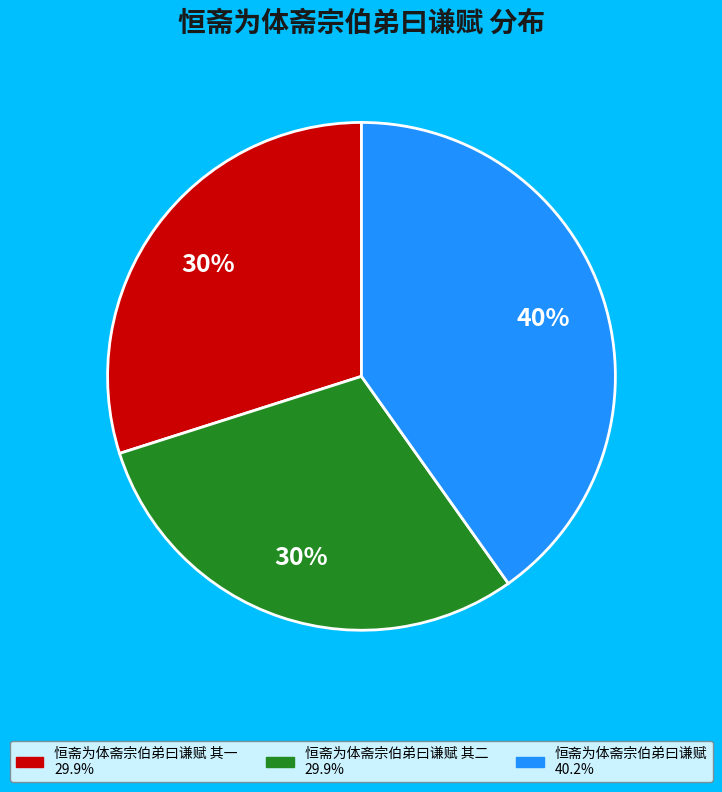

Is there any slice that represents more than half of the pie?

No